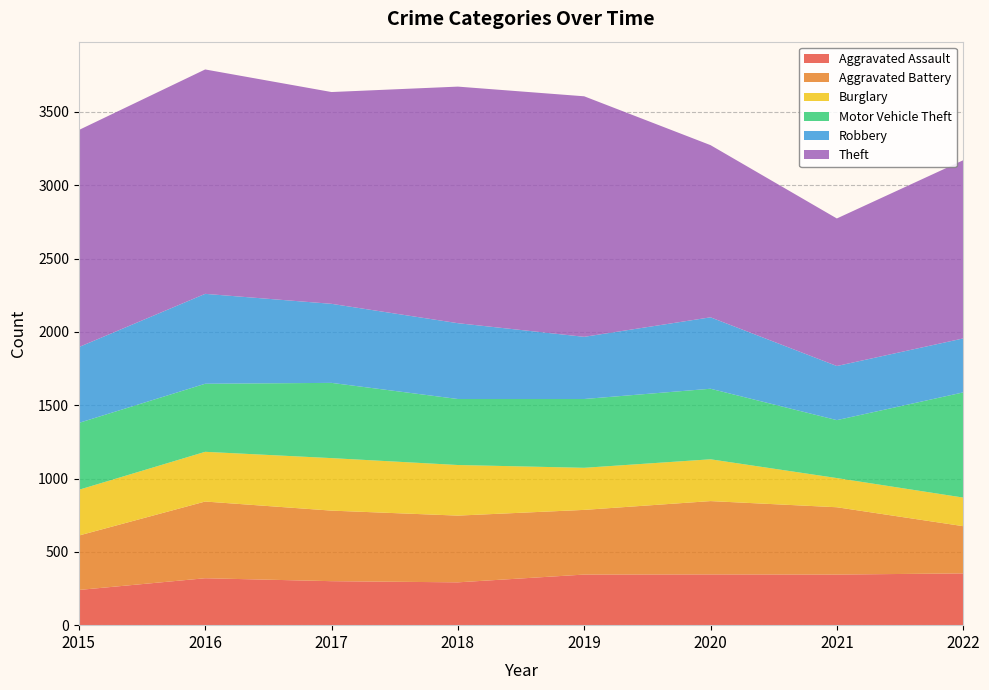

Reading left to right, list all the values displayed in this chart.

Aggravated Assault: 2015=240	2016=320	2017=300	2018=292	2019=345	2020=346	2021=345	2022=353
Aggravated Battery: 2015=371	2016=523	2017=481	2018=455	2019=441	2020=500	2021=459	2022=322
Burglary: 2015=312	2016=339	2017=358	2018=345	2019=287	2020=285	2021=199	2022=195
Motor Vehicle Theft: 2015=456	2016=464	2017=513	2018=450	2019=469	2020=481	2021=395	2022=717
Robbery: 2015=517	2016=613	2017=539	2018=517	2019=424	2020=487	2021=369	2022=368
Theft: 2015=1480	2016=1530	2017=1444	2018=1613	2019=1640	2020=1174	2021=1006	2022=1215